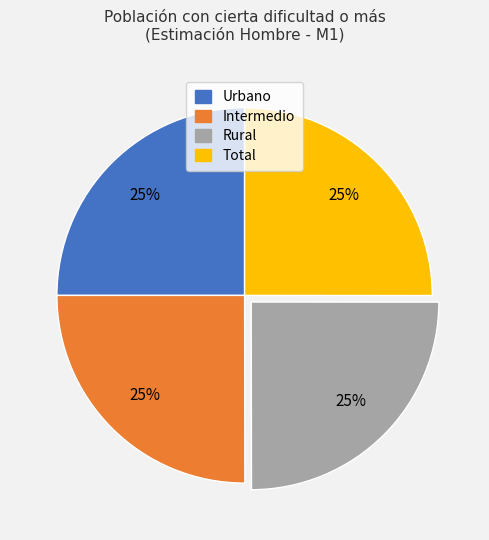

True or false: Rural accounts for 25% of the total.

True